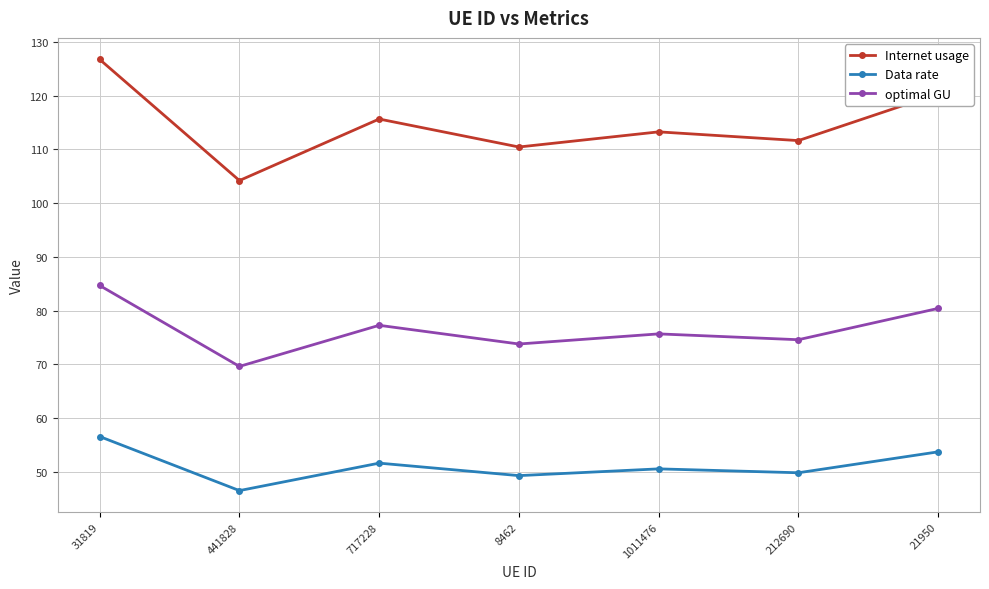

Reading right to left, extract all data points from this chart.

Internet usage: 120.4	111.6	113.3	110.4	115.7	104.2	126.7
Data rate: 53.7	49.8	50.6	49.3	51.6	46.5	56.6
optimal GU: 80.4	74.6	75.7	73.8	77.3	69.6	84.7